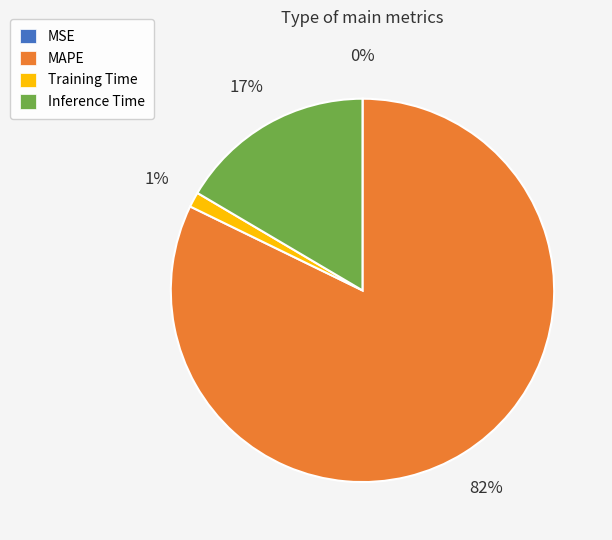

Is there any slice that represents more than half of the pie?

Yes